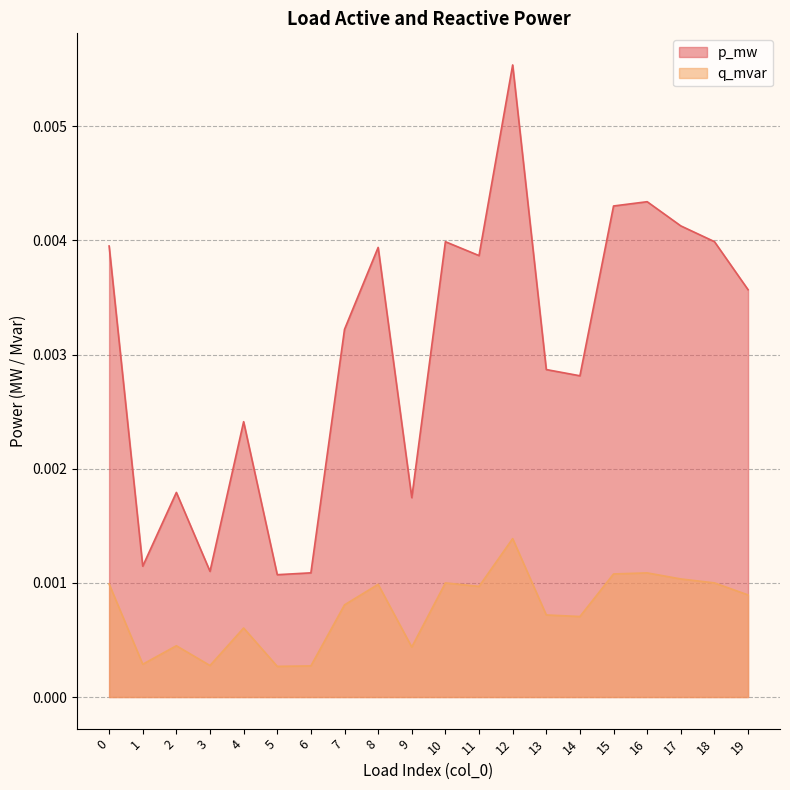

List the series in order of their peak value, lowest first.

q_mvar, p_mw